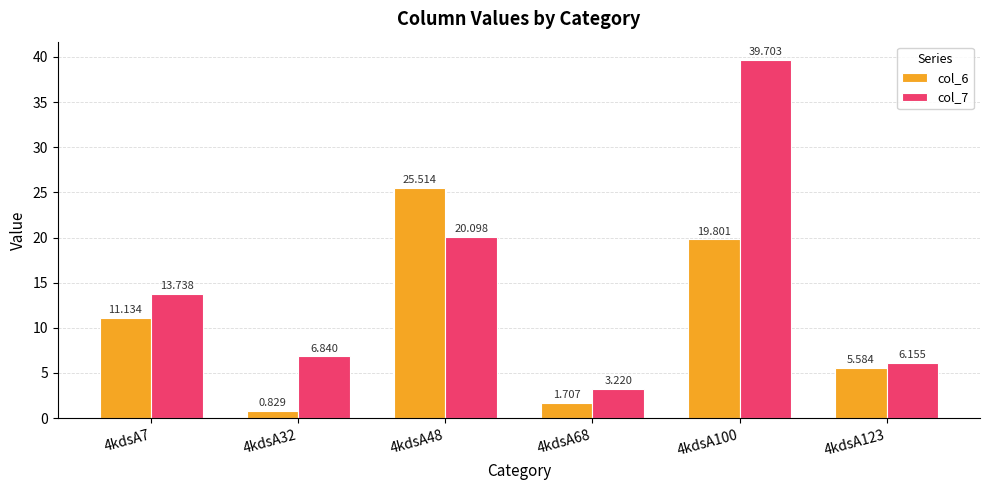

What is the difference between the col_6 values at 4kdsA48 and 4kdsA32?

24.7